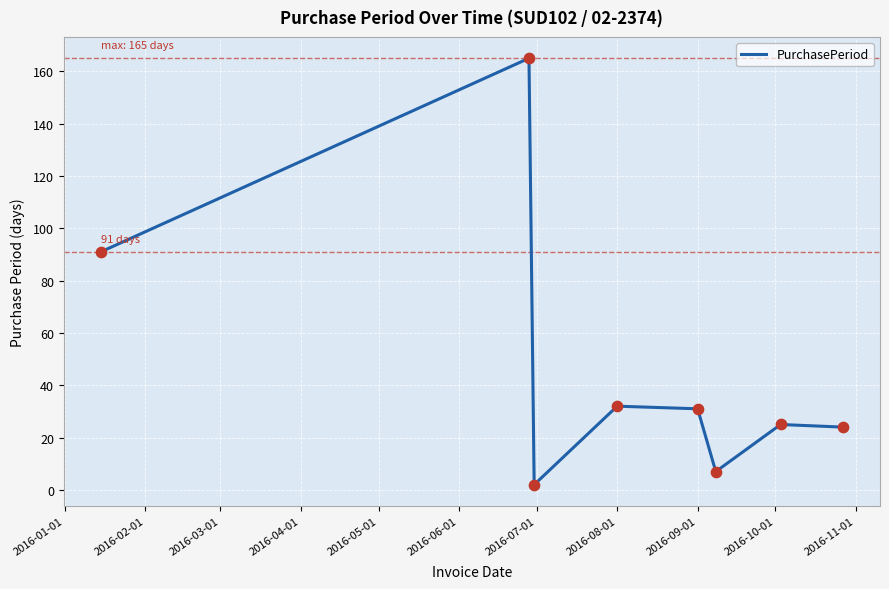

What is the maximum value shown in the chart?

165